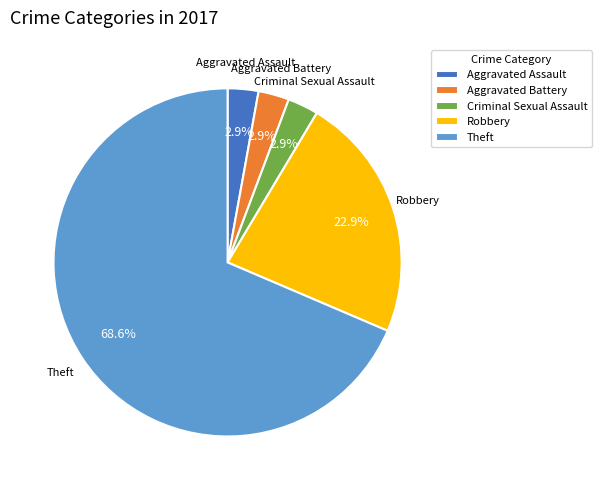

Is Theft the majority of the pie?

Yes